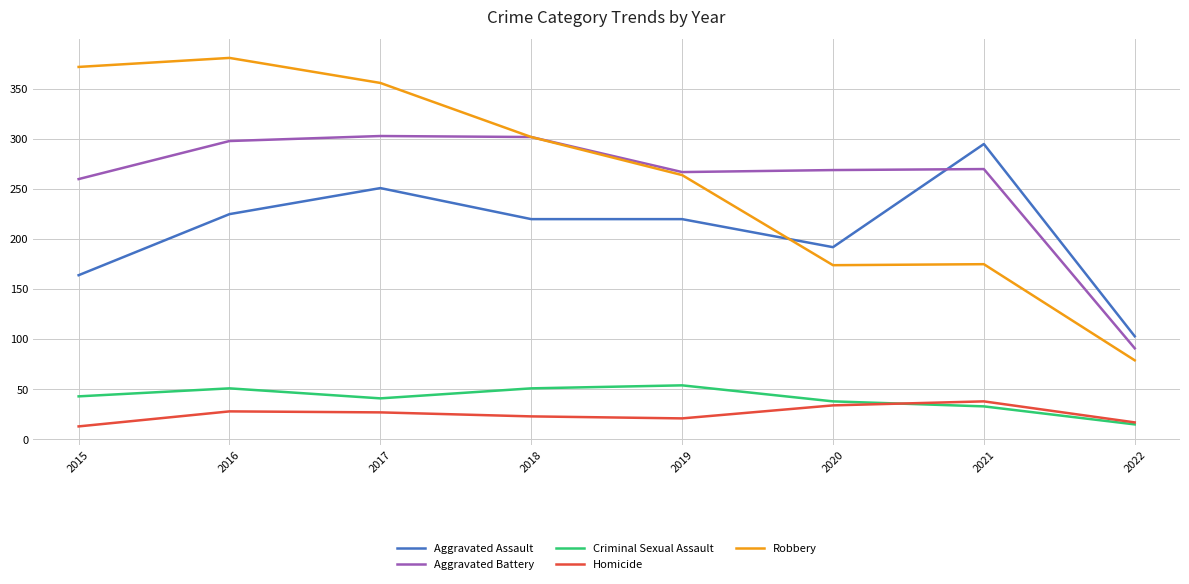

At which category does the chart reach its peak across all series?

2016